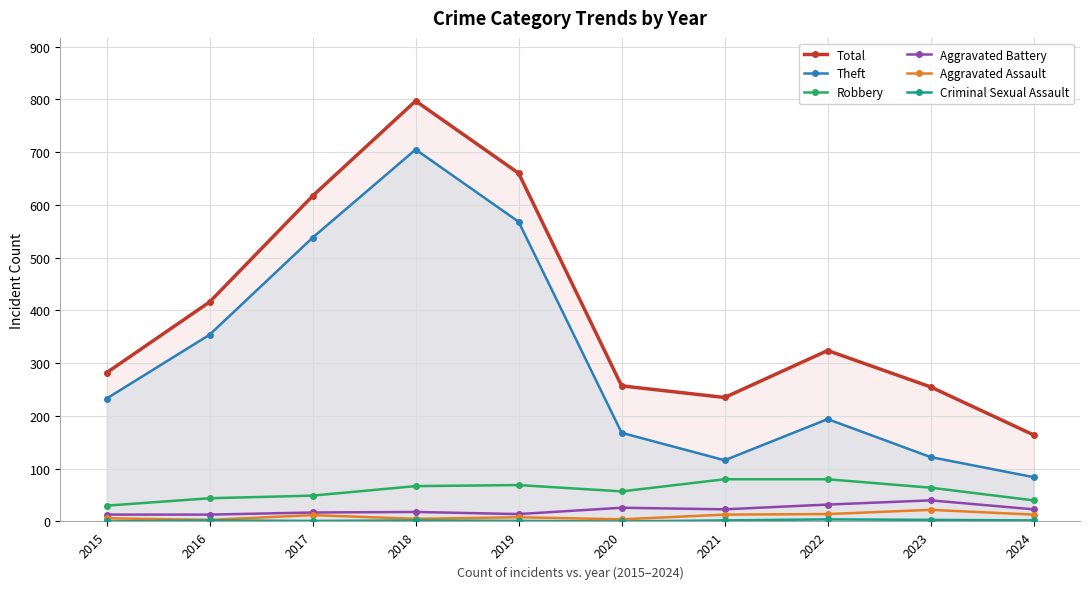

What is the total value across all series at 2022?

648